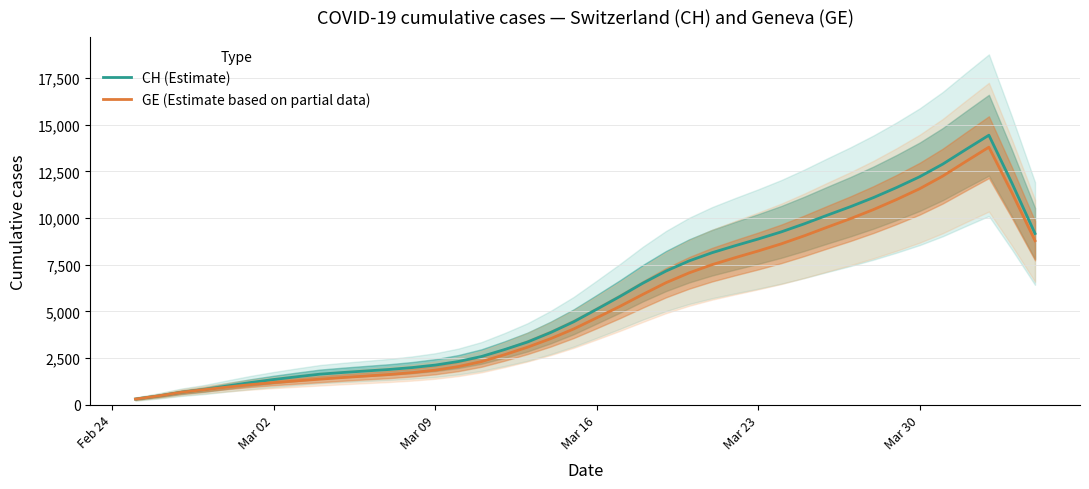

Does the chart display data point markers on the line(s)?

No